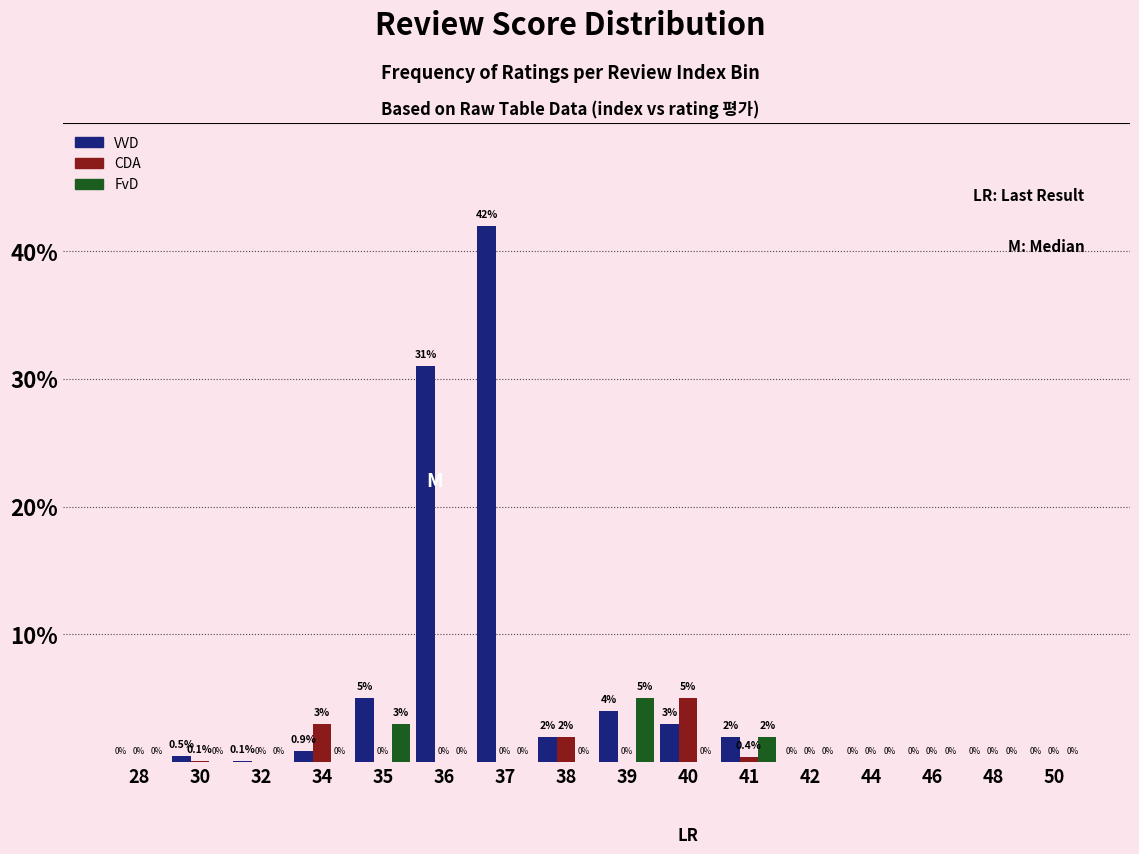

Reading left to right, list all the values displayed in this chart.

VVD: 28=0.0	30=0.5	32=0.1	34=0.9	35=5.0	36=31.0	37=42.0	38=2.0	39=4.0	40=3.0	41=2.0	42=0.0	44=0.0	46=0.0	48=0.0	50=0.0
CDA: 28=0.0	30=0.1	32=0.0	34=3.0	35=0.0	36=0.0	37=0.0	38=2.0	39=0.0	40=5.0	41=0.4	42=0.0	44=0.0	46=0.0	48=0.0	50=0.0
FvD: 28=0.0	30=0.0	32=0.0	34=0.0	35=3.0	36=0.0	37=0.0	38=0.0	39=5.0	40=0.0	41=2.0	42=0.0	44=0.0	46=0.0	48=0.0	50=0.0